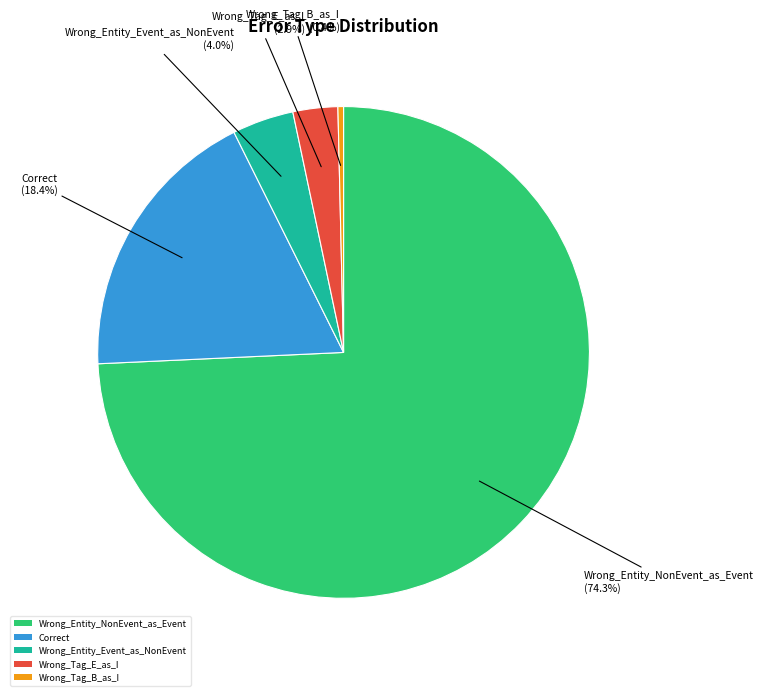

Which slice represents more than half of the pie?

Wrong_Entity_NonEvent_as_Event